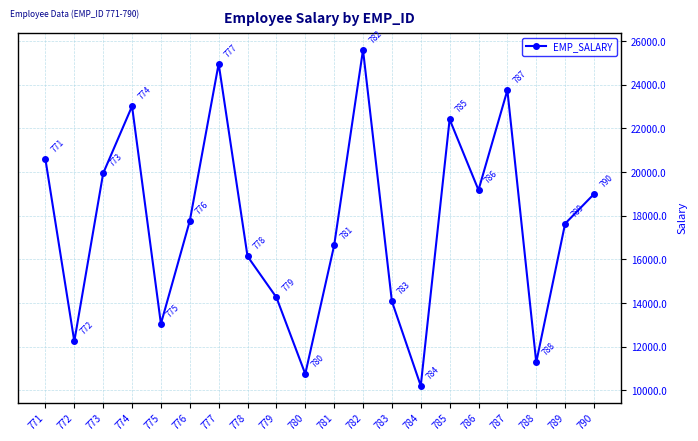

The chart shows a value of 7577.7 at 772. True or false?

False